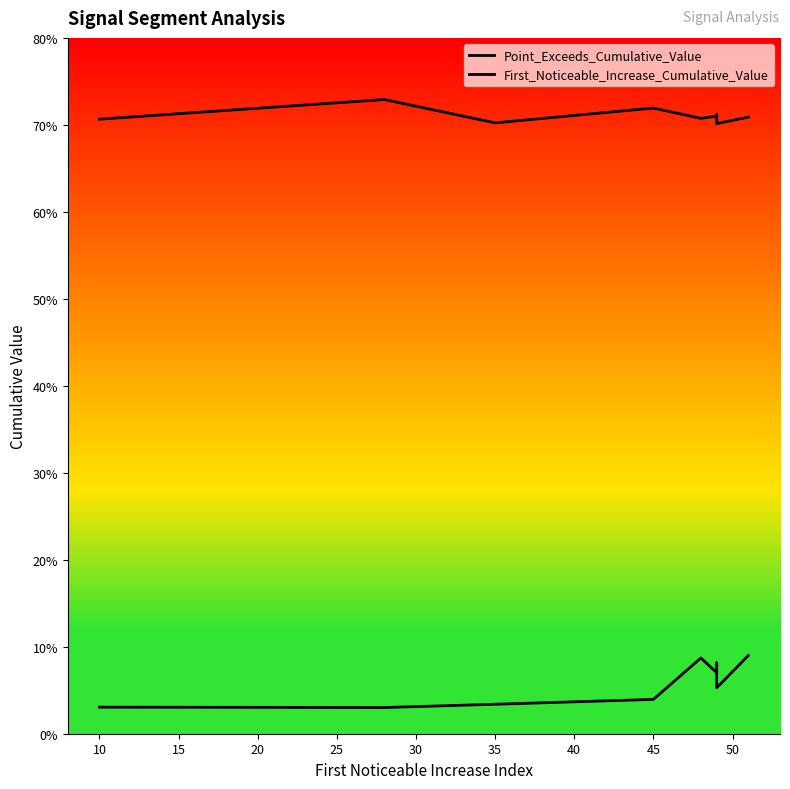

Which label corresponds to the smallest value in the chart?

10